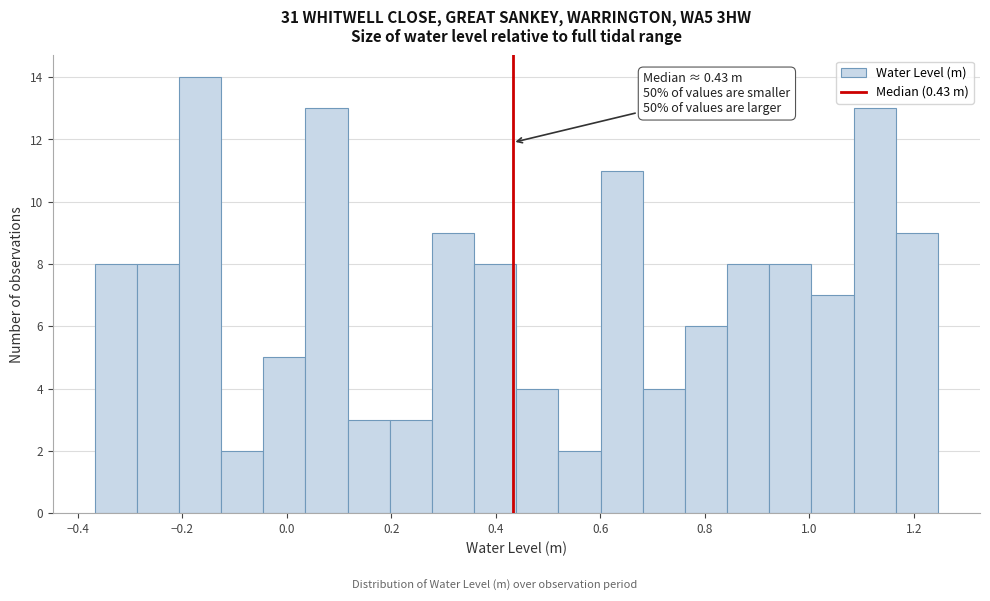

Which range on the x-axis has the tallest bar?

-0.20 to -0.12